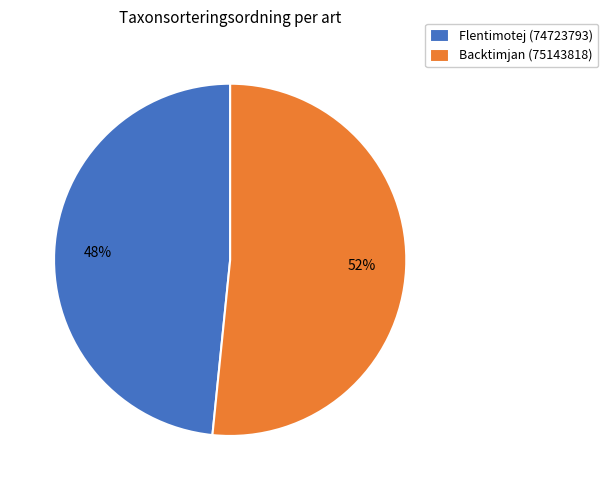

Which has a higher value, Backtimjan (75143818) or Flentimotej (74723793)?

Backtimjan (75143818)